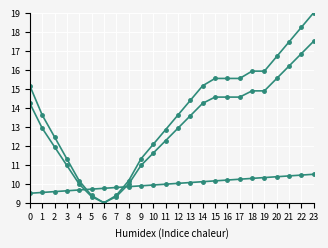

True or false: col_1 series 3 has a value of 10.5 at 23.

True